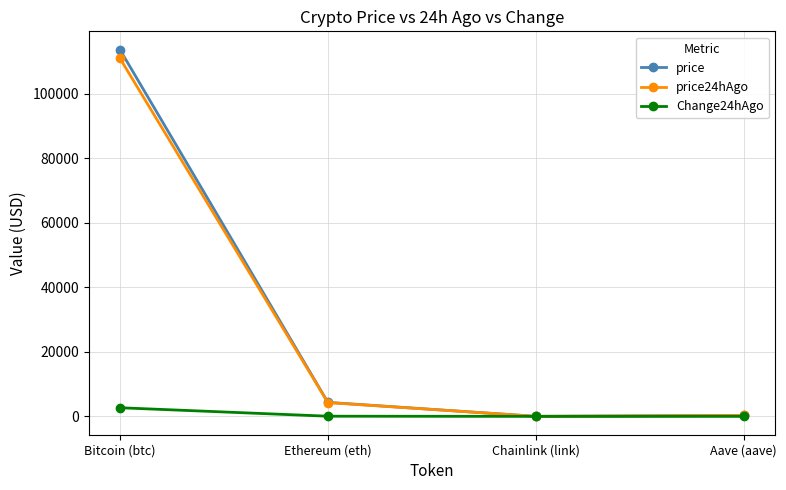

Is the value of price at Ethereum (eth) greater than the value of Change24hAgo at Chainlink (link)?

Yes